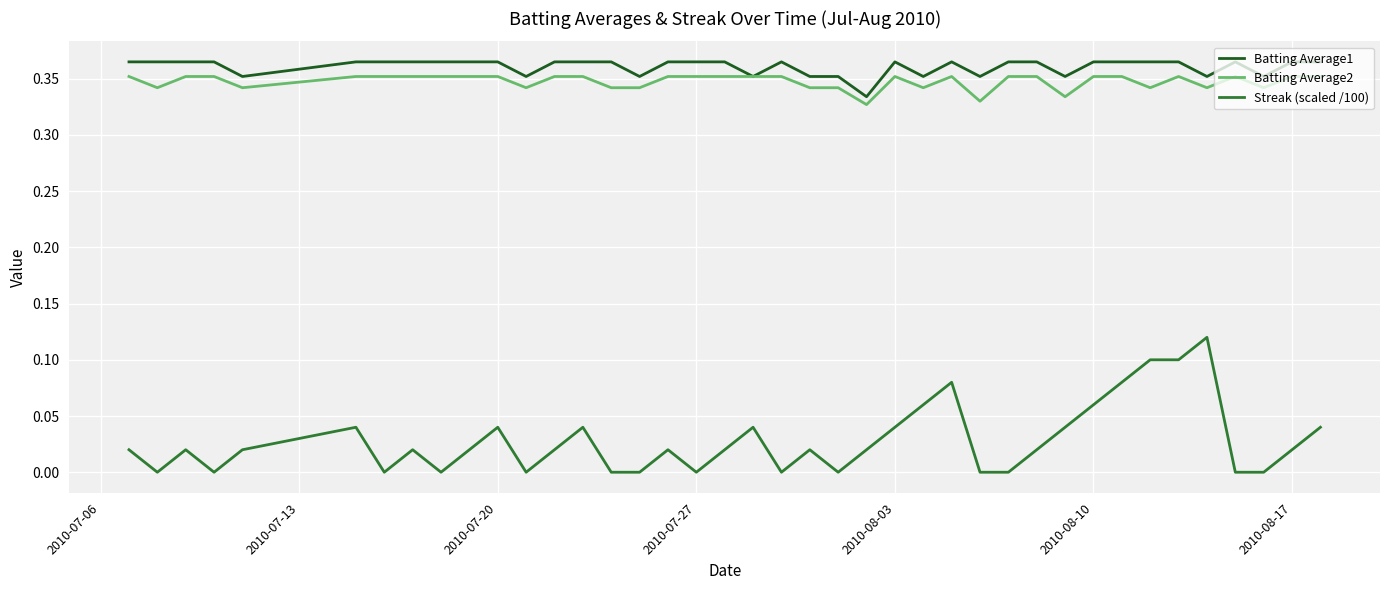

True or false: Batting Average1 and Streak (scaled /100) cross at least once.

False